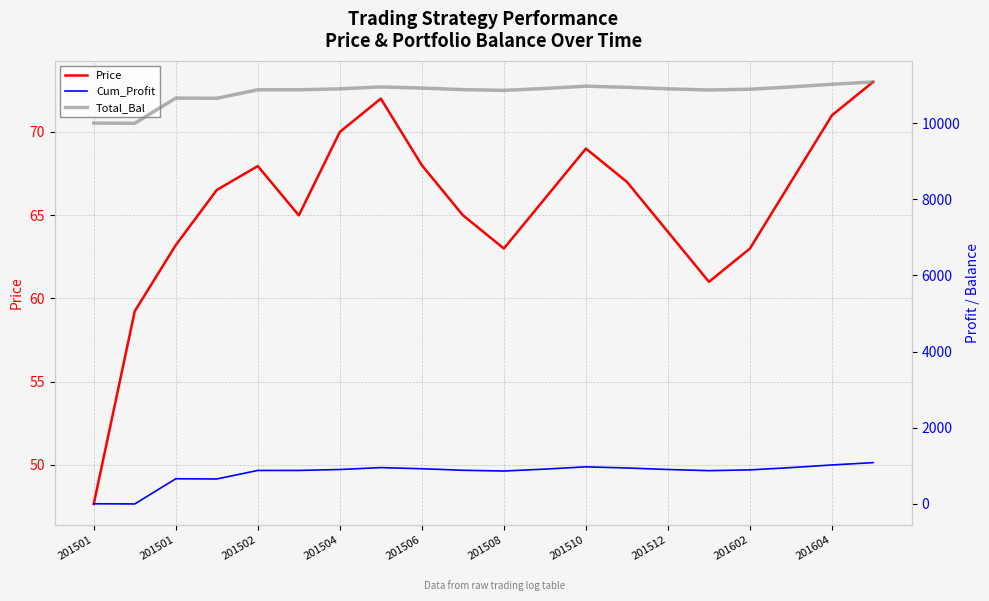

What is the sum of all Price values?

1308.6